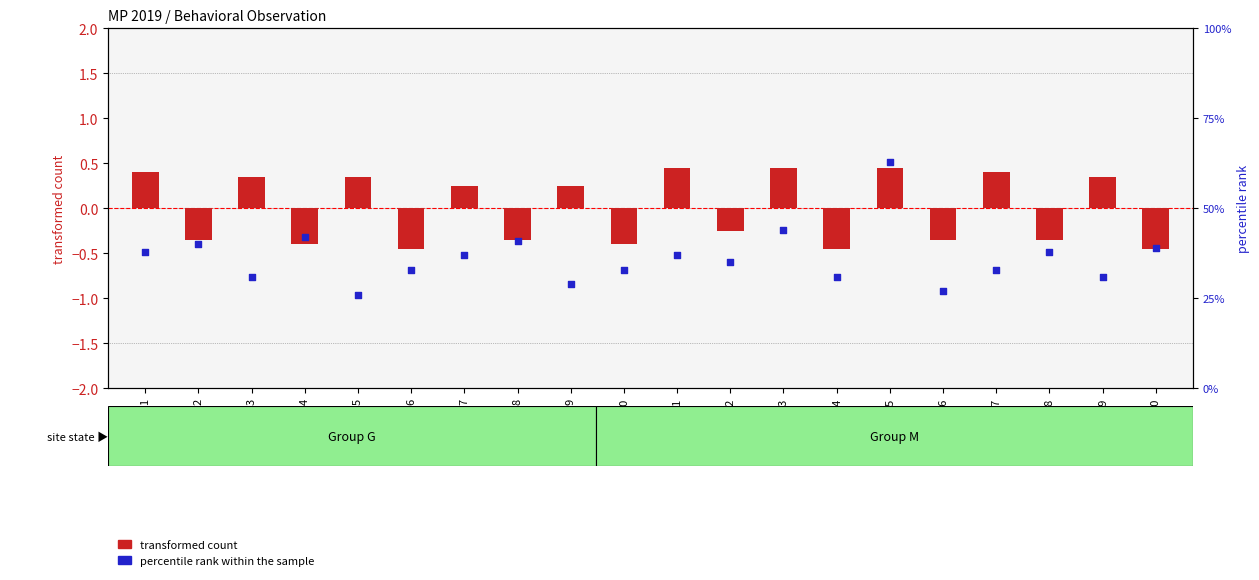

Which series has the largest total across all categories?

percentile rank within the sample